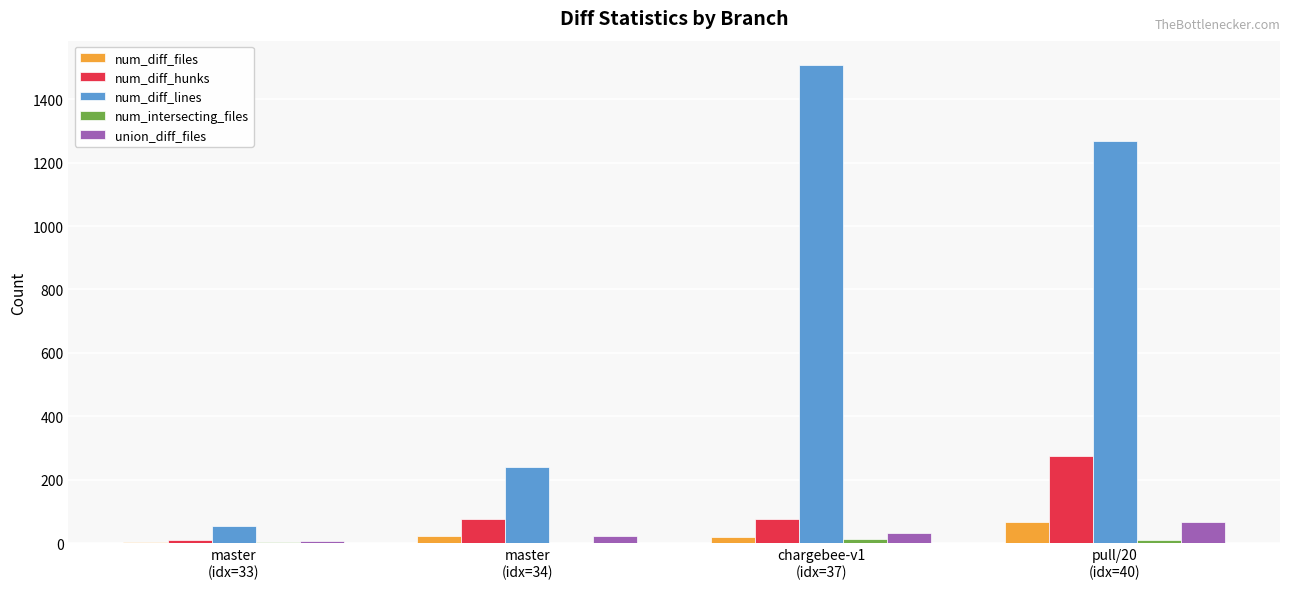

Which series has the largest total across all categories?

num_diff_lines